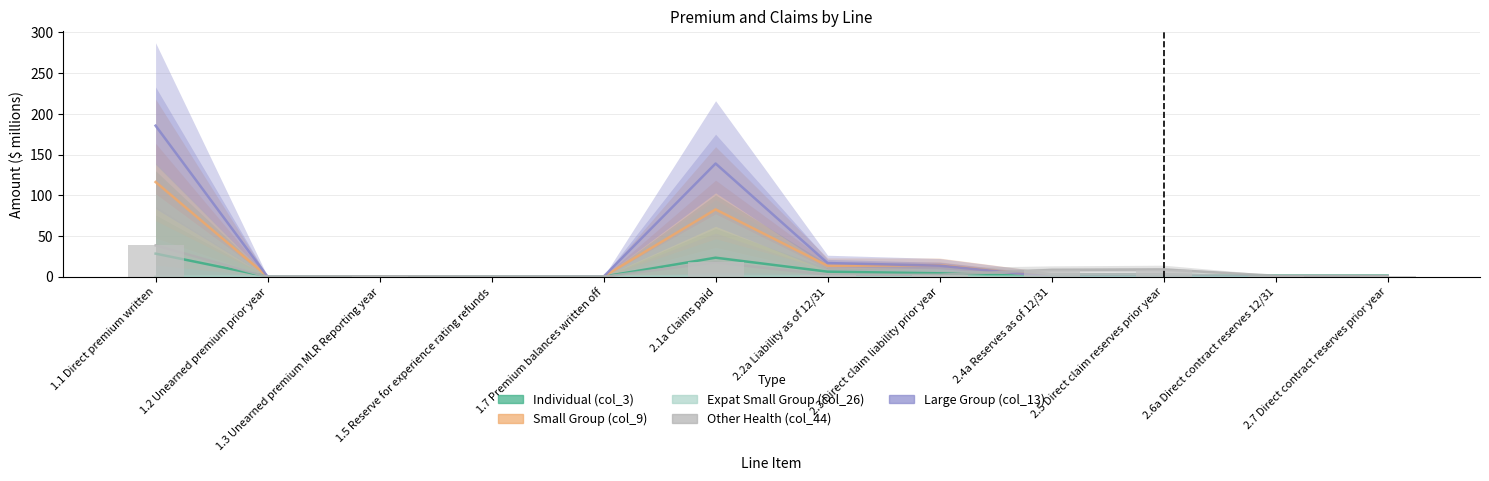

What position from the left is 2.4a Reserves as of 12/31?

9